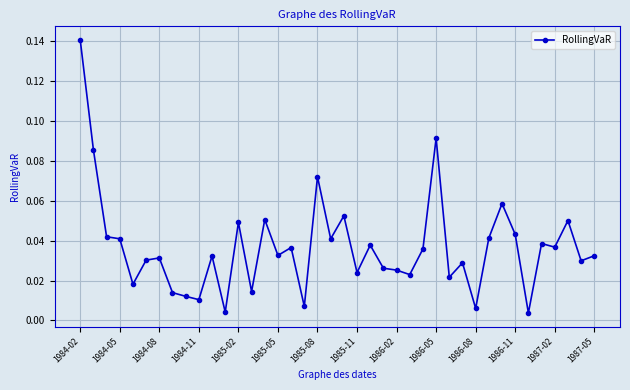

What is the sum of all values?

1.5